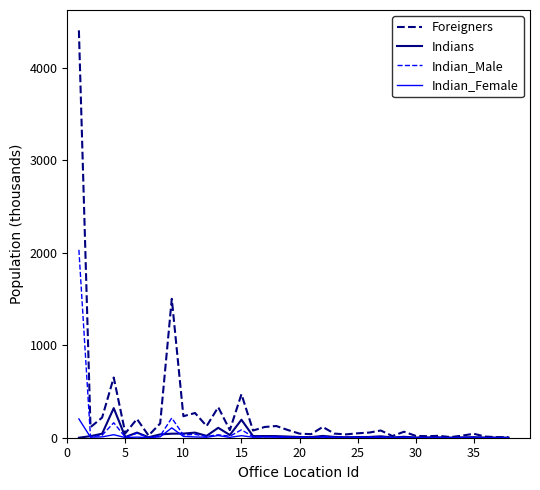

Which series has the widest spread of values?

Foreigners